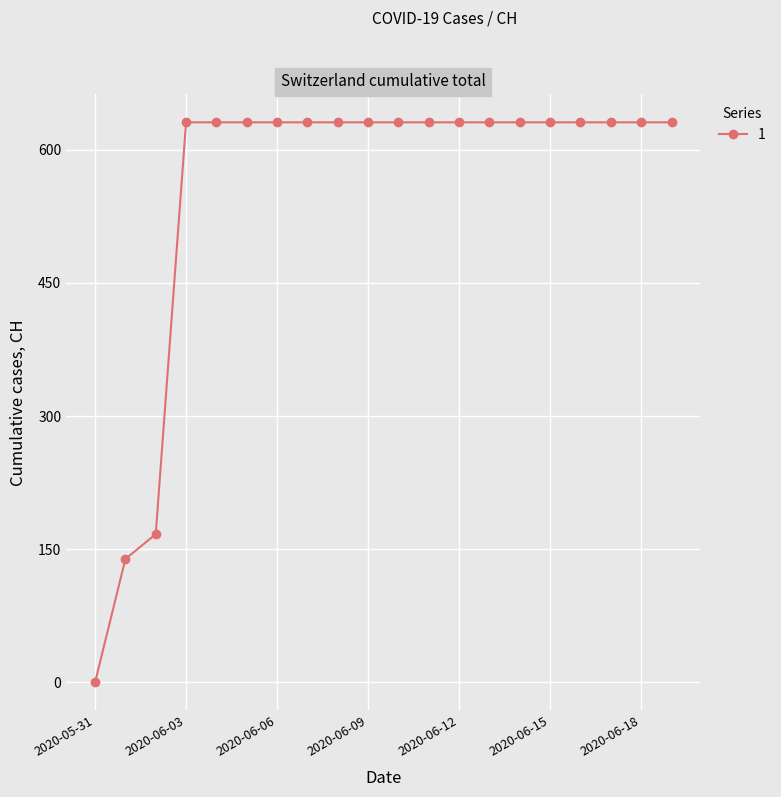

Reading right to left, extract all data points from this chart.

631	631	631	631	631	631	631	631	631	631	631	631	631	631	631	631	631	167	139	0